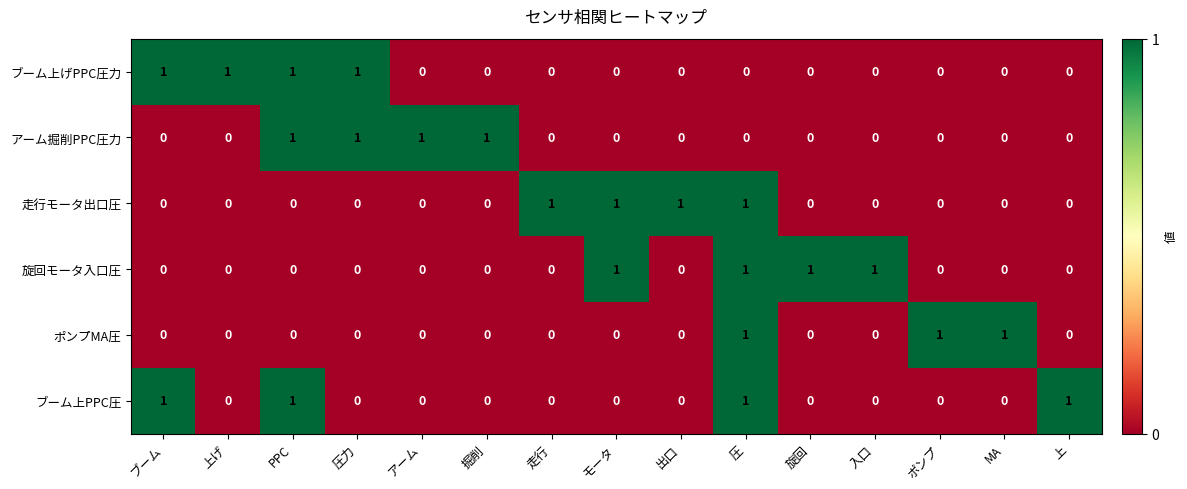

What is the difference between the highest and lowest values at 掘削?

1